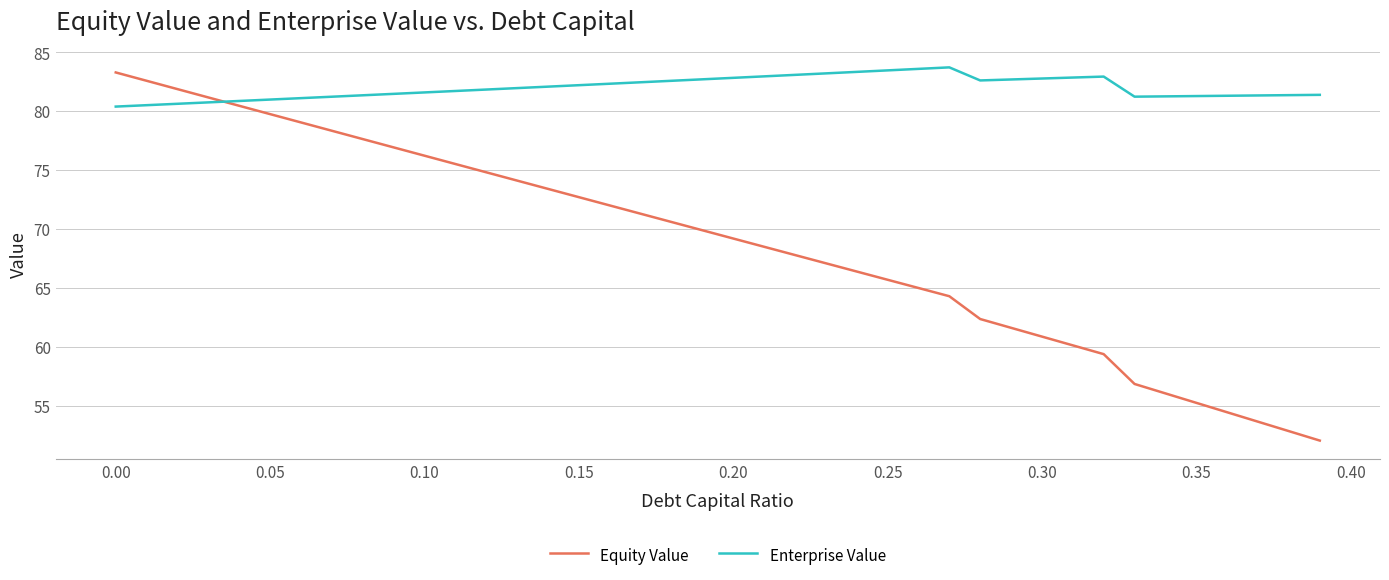

What is the minimum value for Equity Value?

52.0